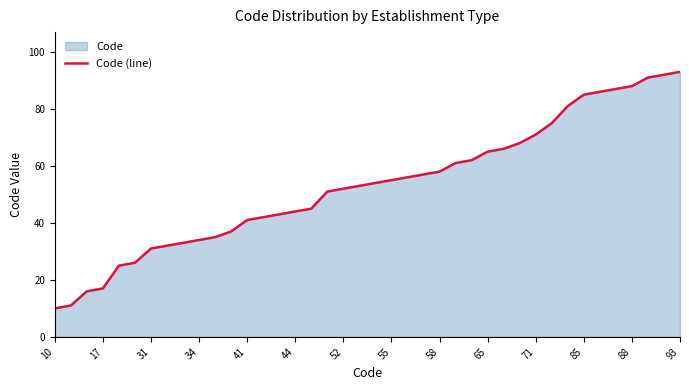

The value at 71 is 71. True or false?

True